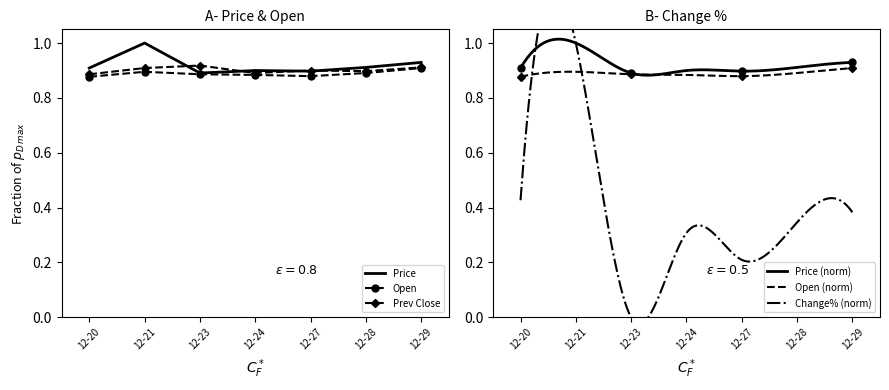

True or false: Open and Price intersect in this chart.

False